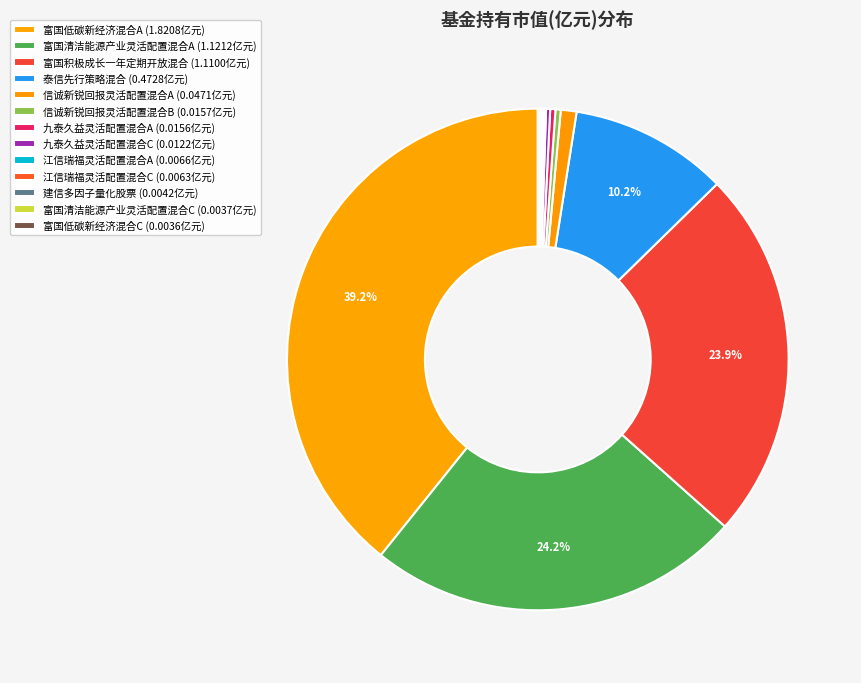

Does any single category account for the majority?

No